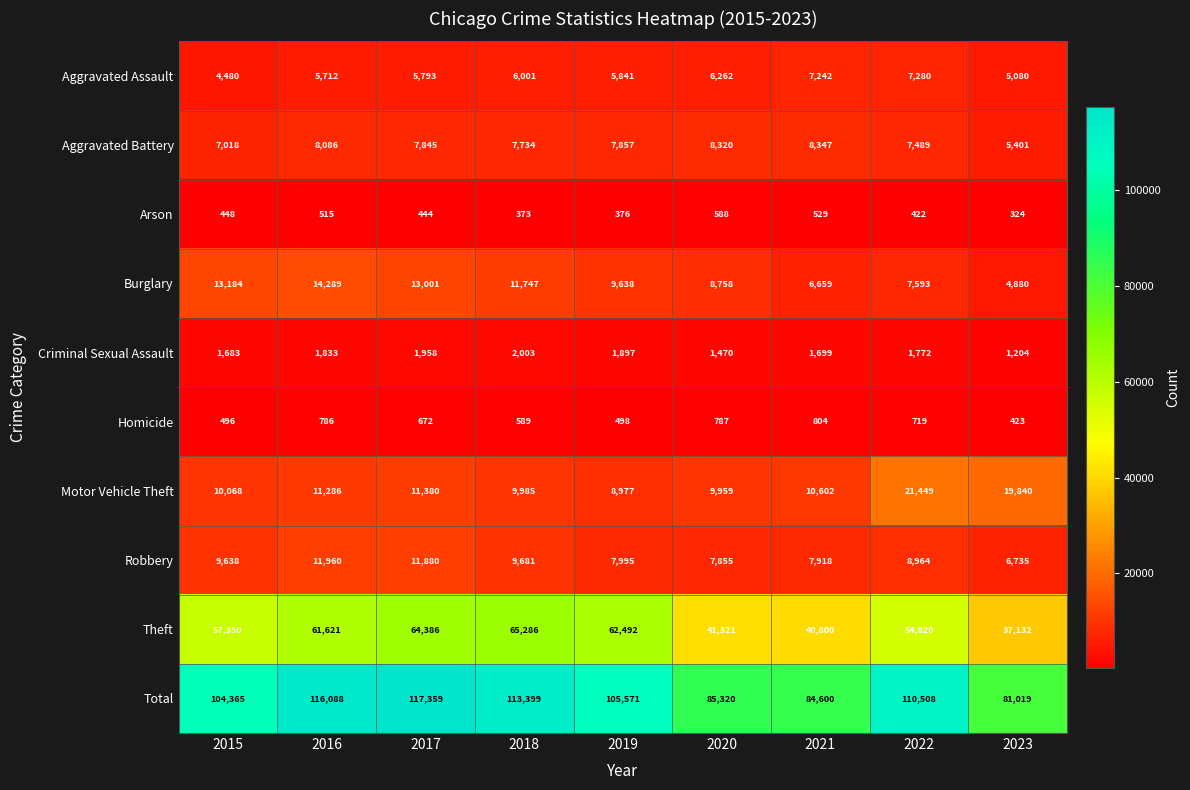

Which series has the largest range (max minus min)?

Total